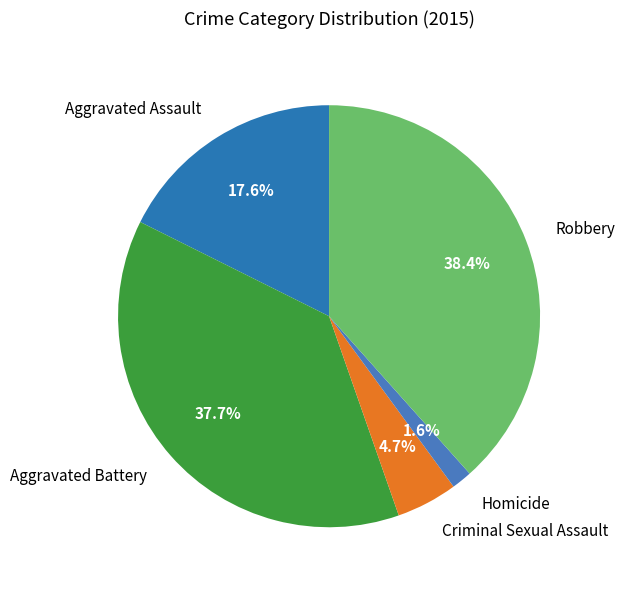

Which category has the smallest portion of the pie?

Homicide